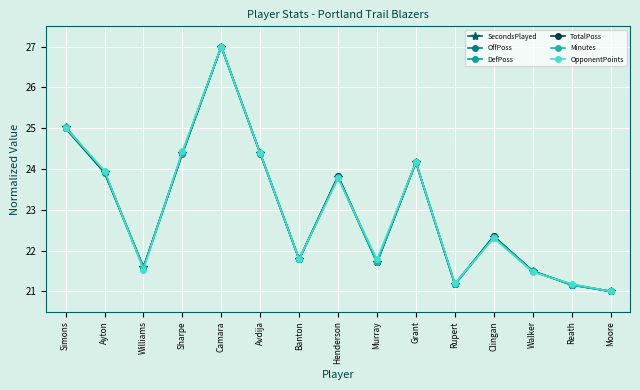

The Minutes series shows 10.6 at Banton. True or false?

False